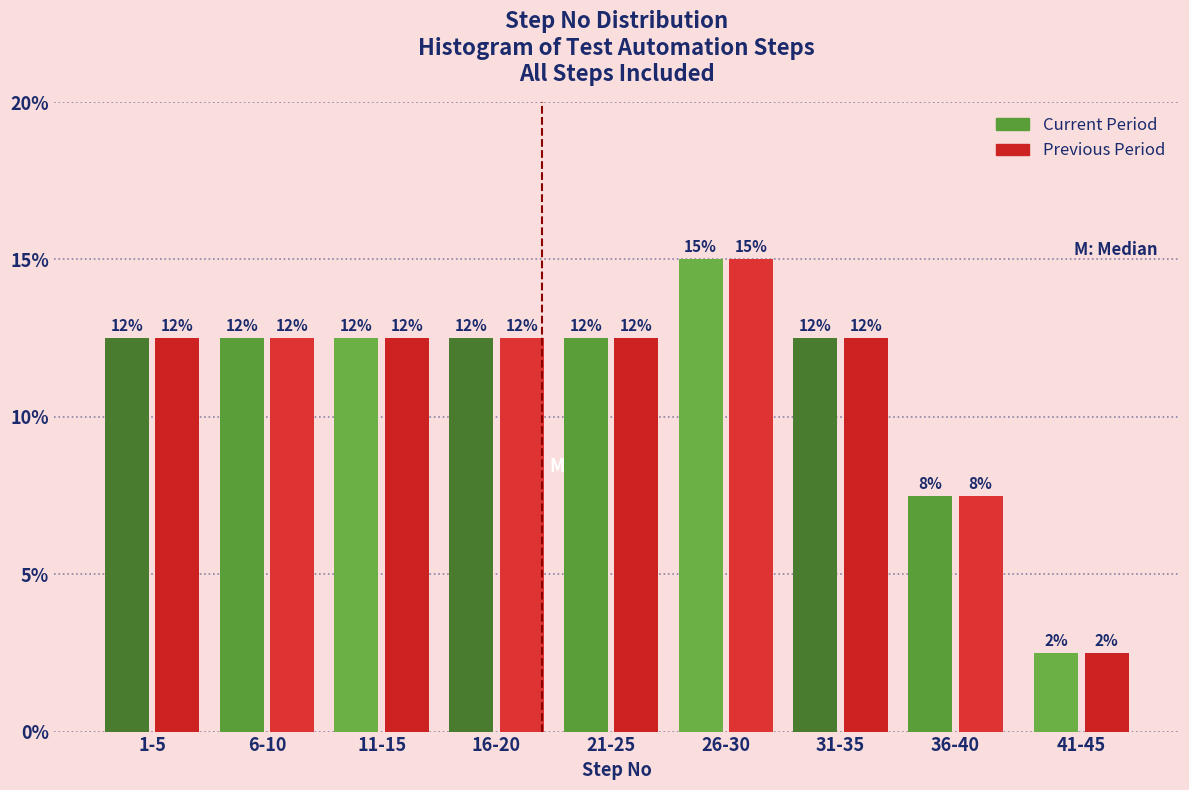

Are the bars grouped side by side (vs. stacked)?

Yes